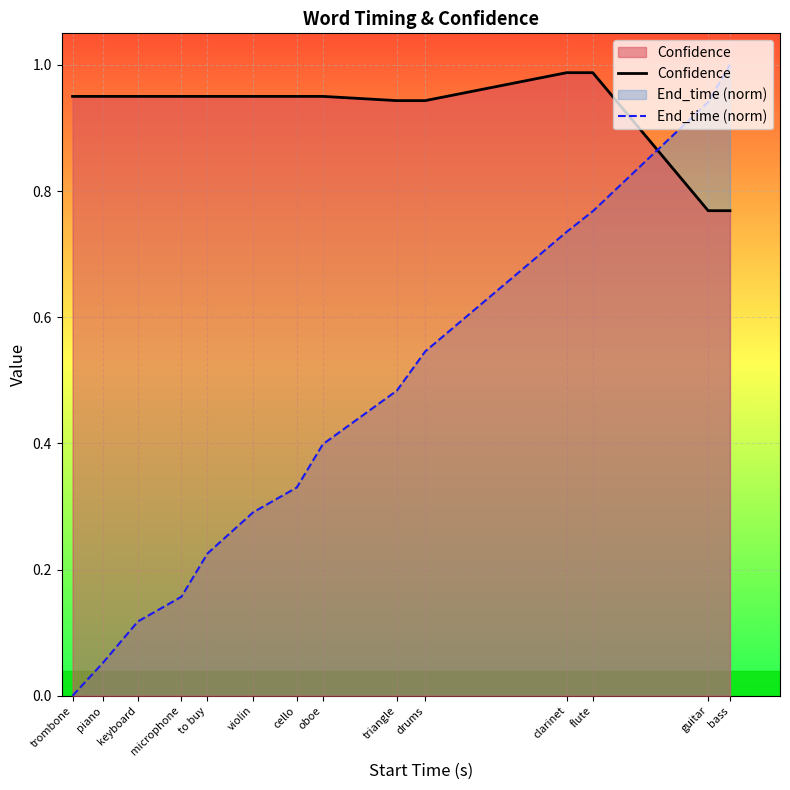

What is the sum of all Confidence values?

13.0